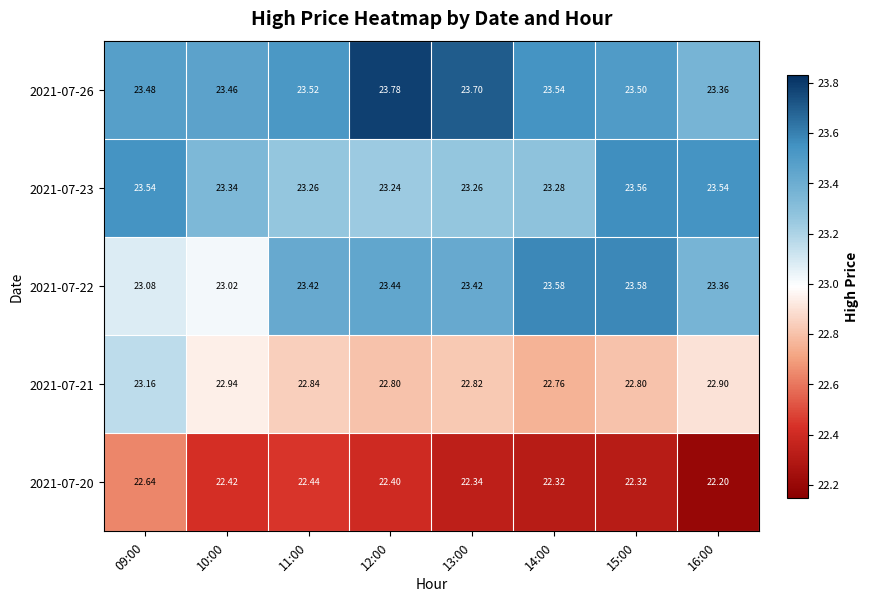

Is the value of 2021-07-21 at 12:00 greater than the value of 2021-07-22 at 14:00?

No